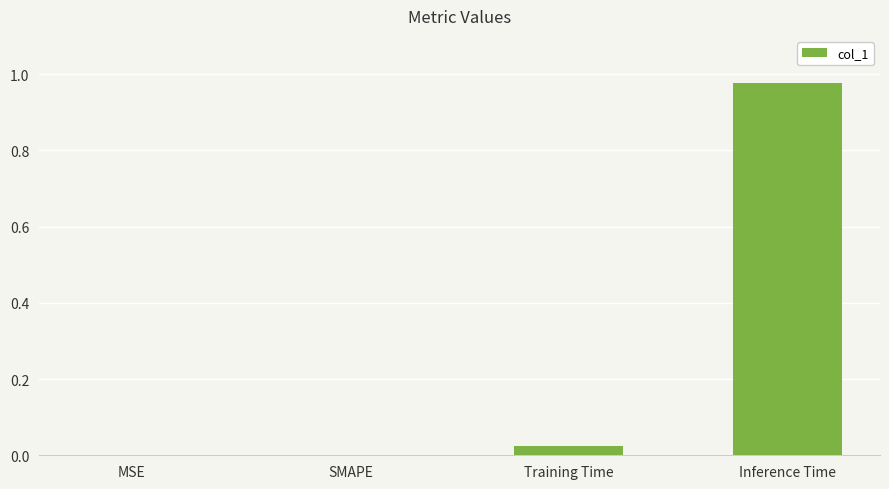

At which category does the chart reach its peak across all series?

Inference Time